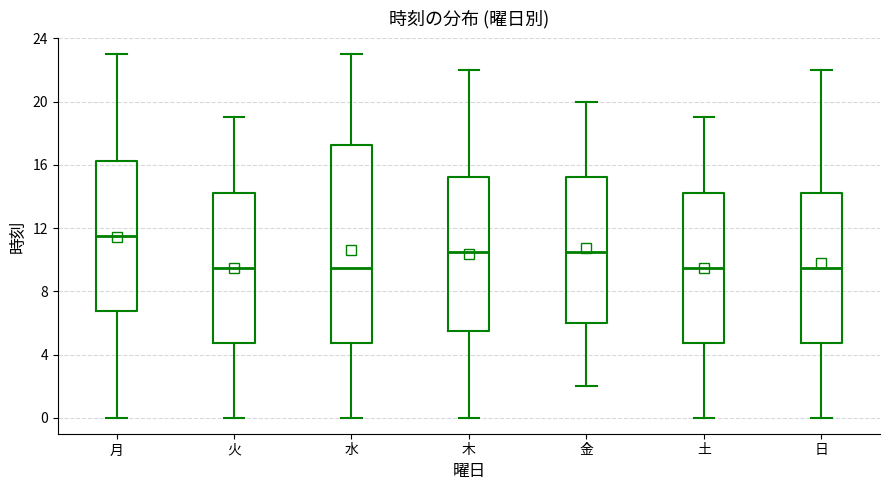

Which box is the tallest, from its lower edge to its upper edge?

水